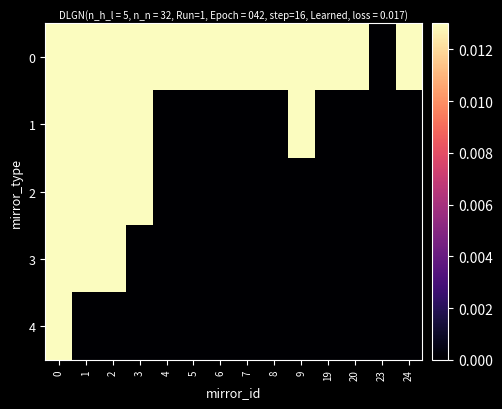

What is the spread (max minus min) of values at 8?

0.2